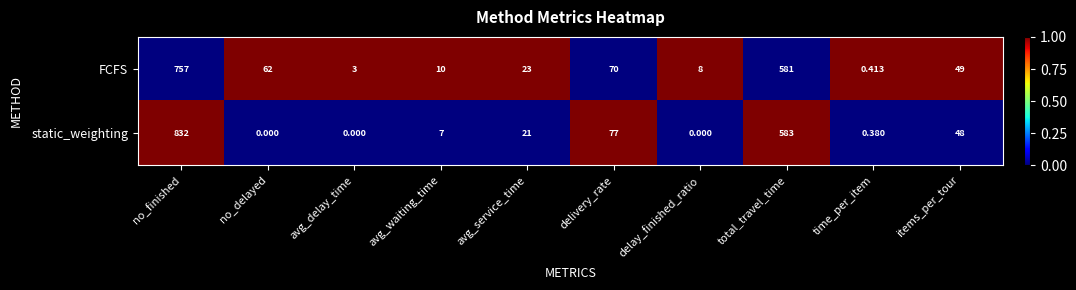

At how many categories does at least one series exceed 0?

10